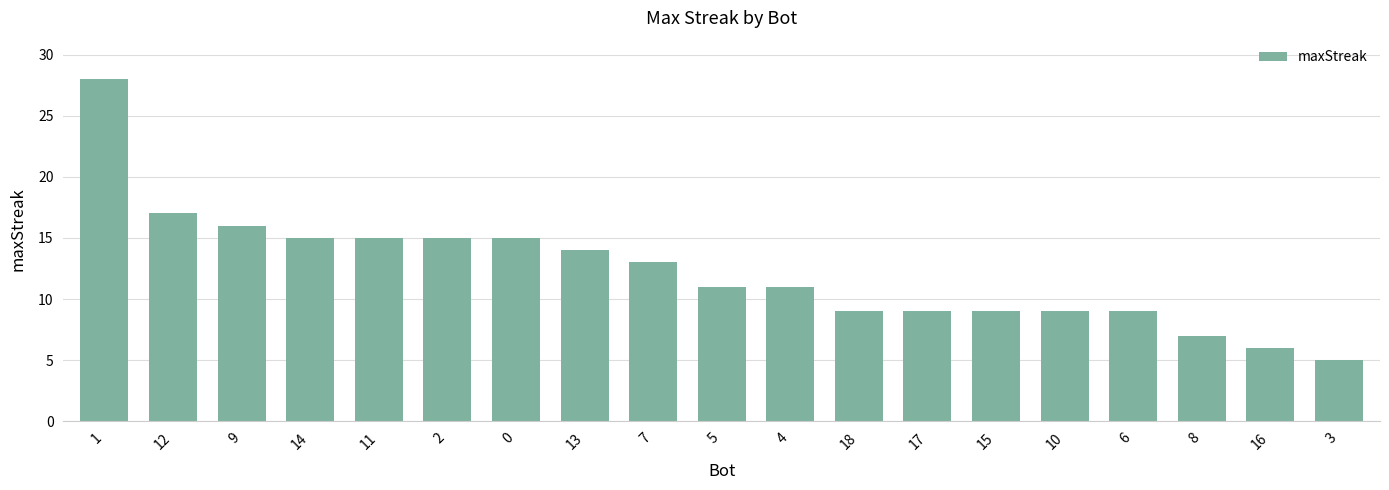

Where does the data first go above 11?

1